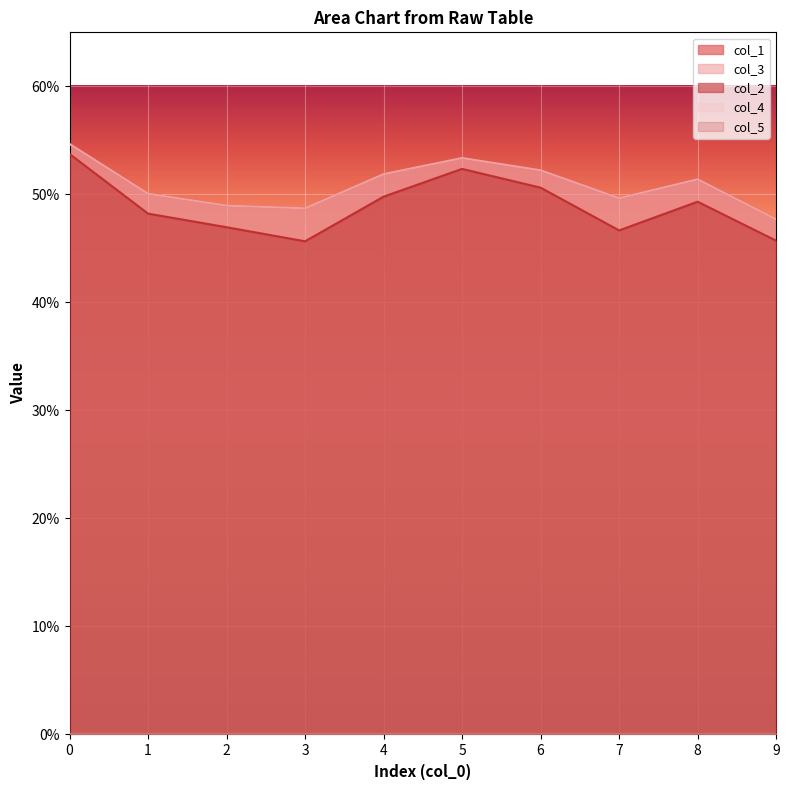

At which category does the chart reach its minimum across all series?

3